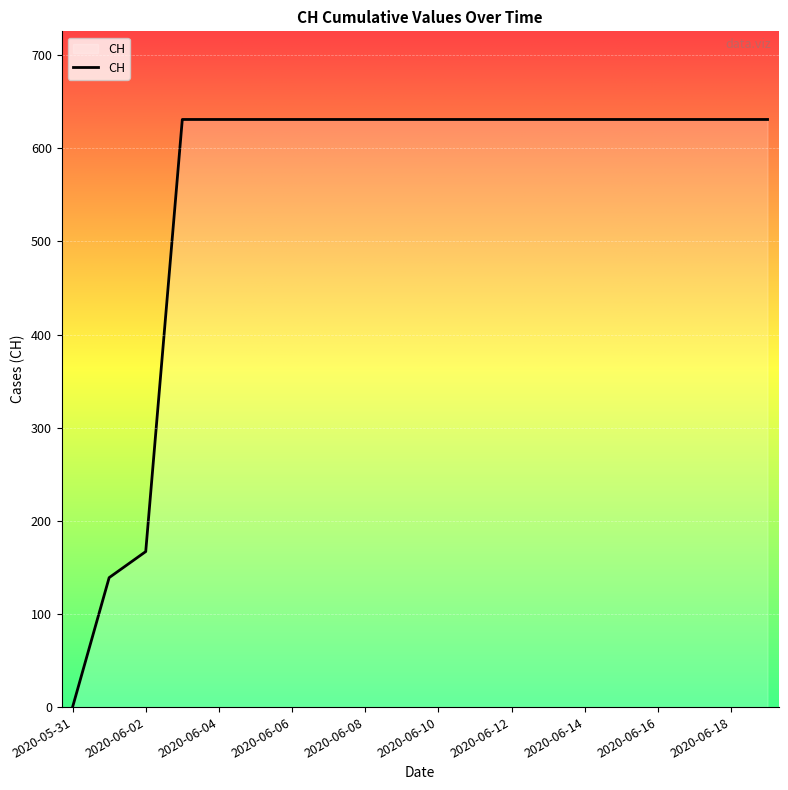

What is the difference between the maximum and minimum values?

631